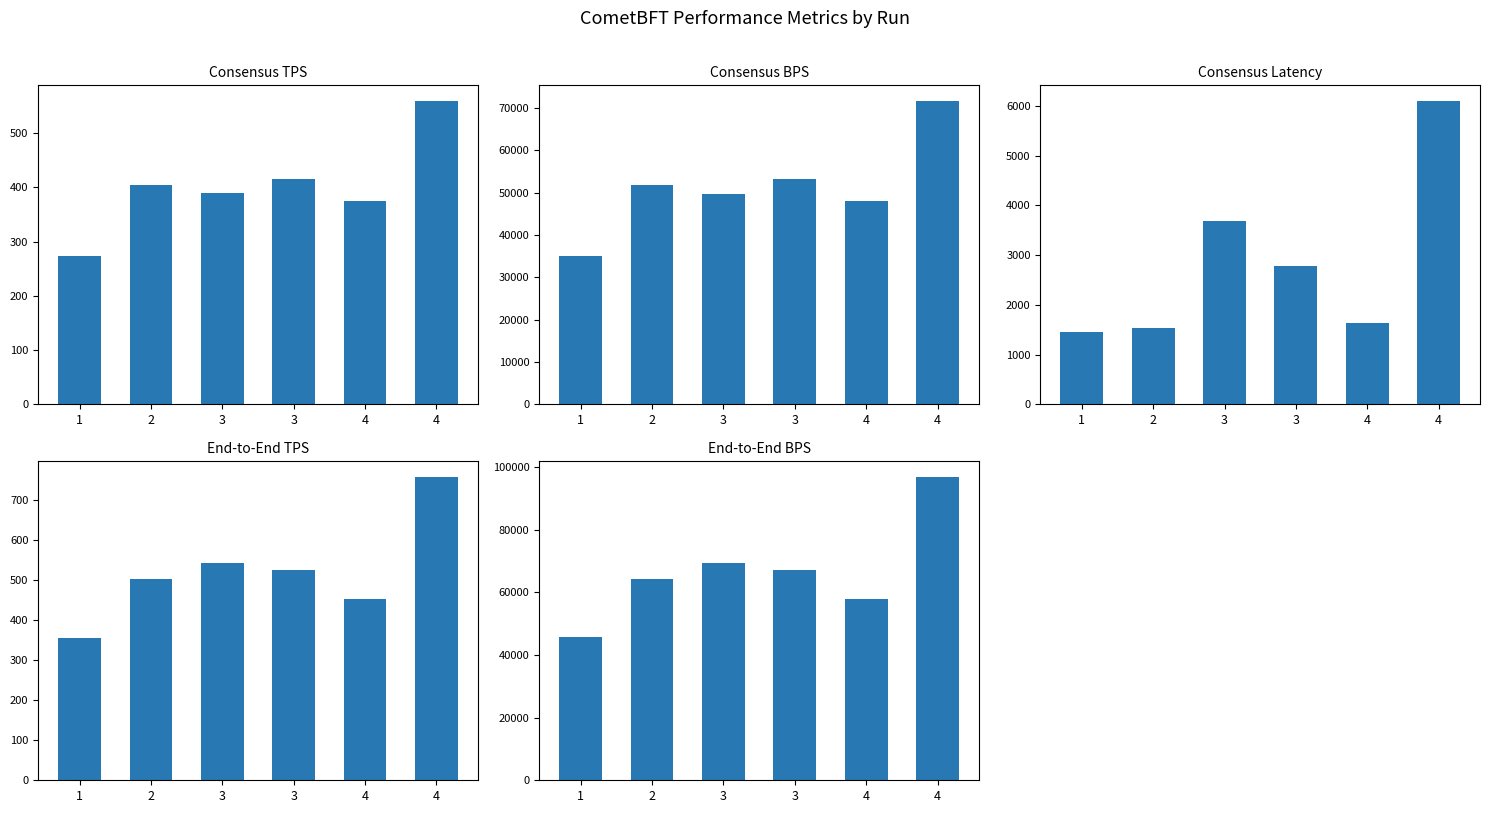

What is the approximate value of consensus_tps at 2?

404